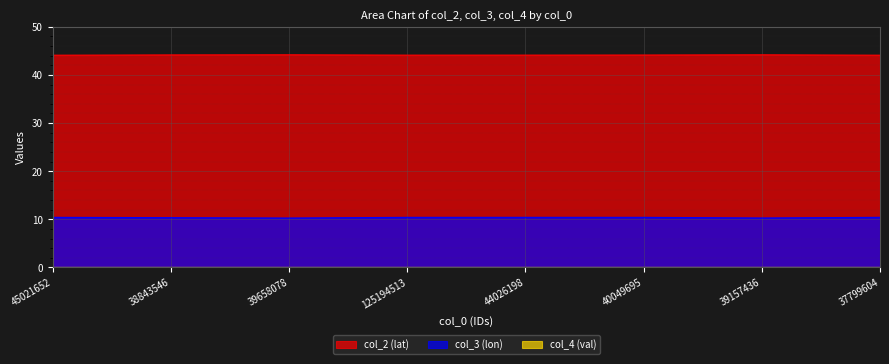

At how many categories does at least one series exceed 16?

8